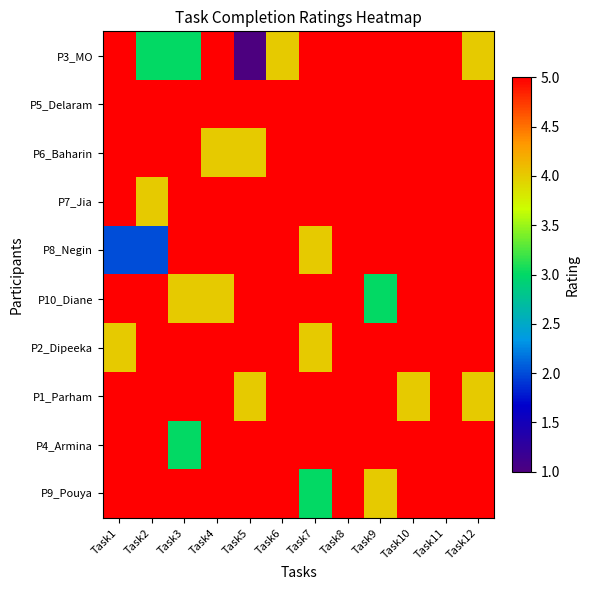

At how many categories does at least one series exceed 3?

12